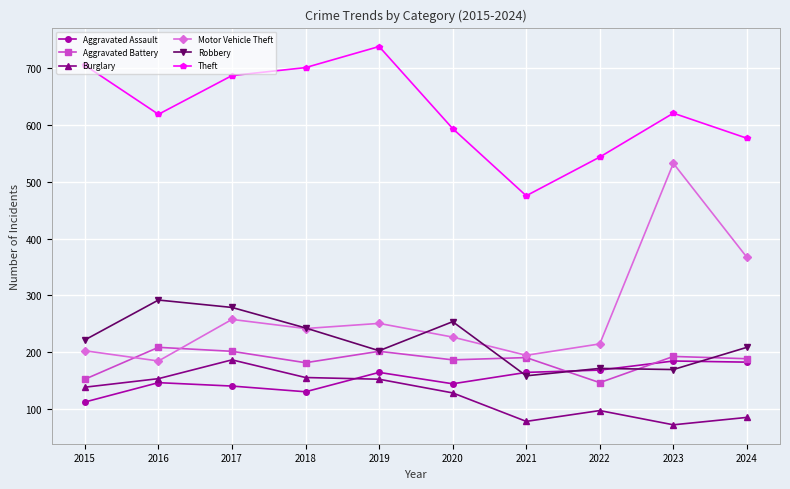

At which category does Robbery reach its first local valley?

2019